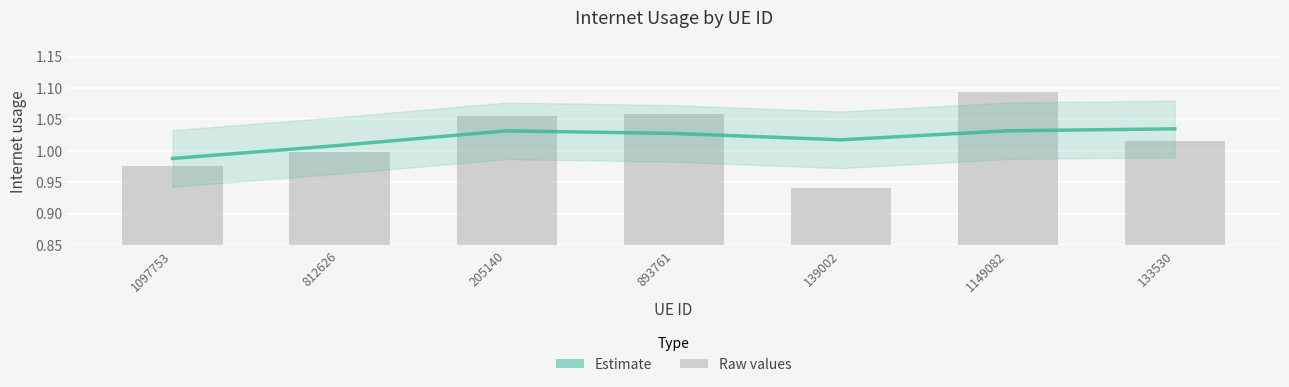

Reading right to left, extract all data points from this chart.

Internet usage (Estimate): 133530=1.0	1149082=1.0	139002=1.0	893761=1.0	205140=1.0	812626=1.0	1097753=1.0
Raw values: 133530=1.0	1149082=1.1	139002=0.9	893761=1.1	205140=1.1	812626=1.0	1097753=1.0